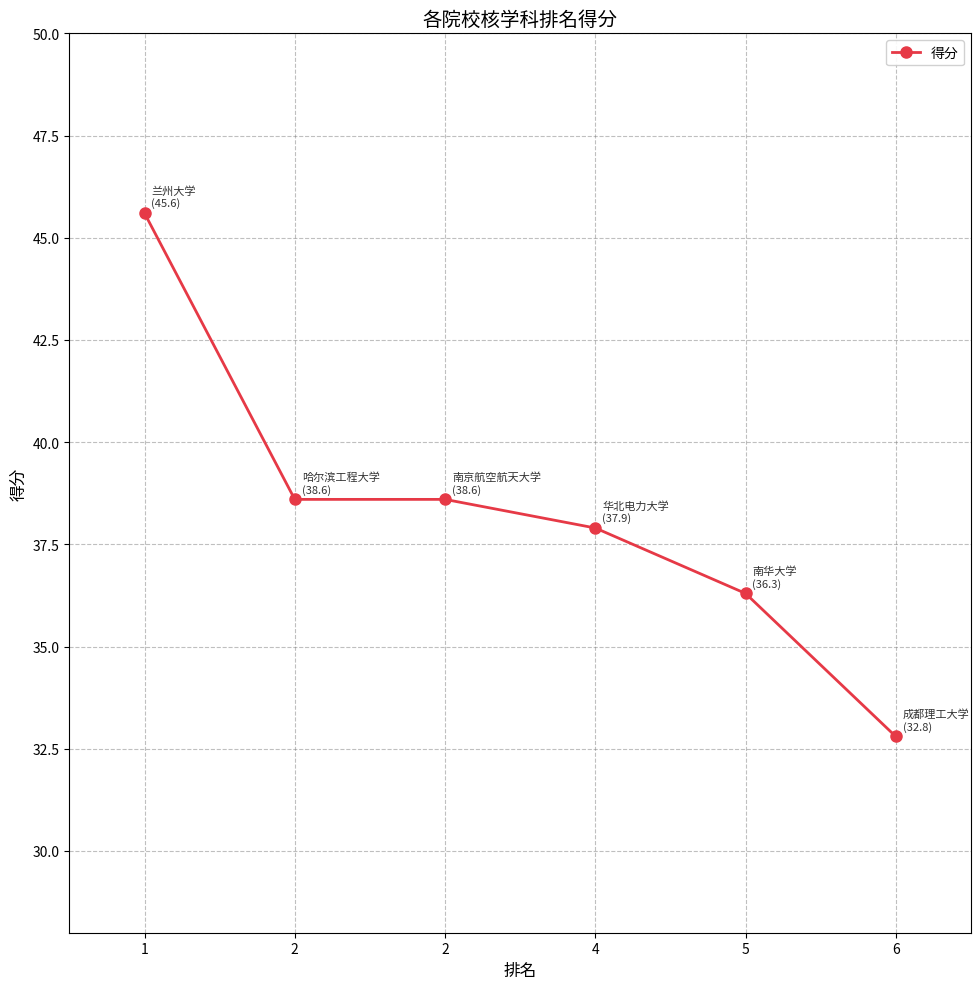

True or false: the data shows 13.2 at 2.

False